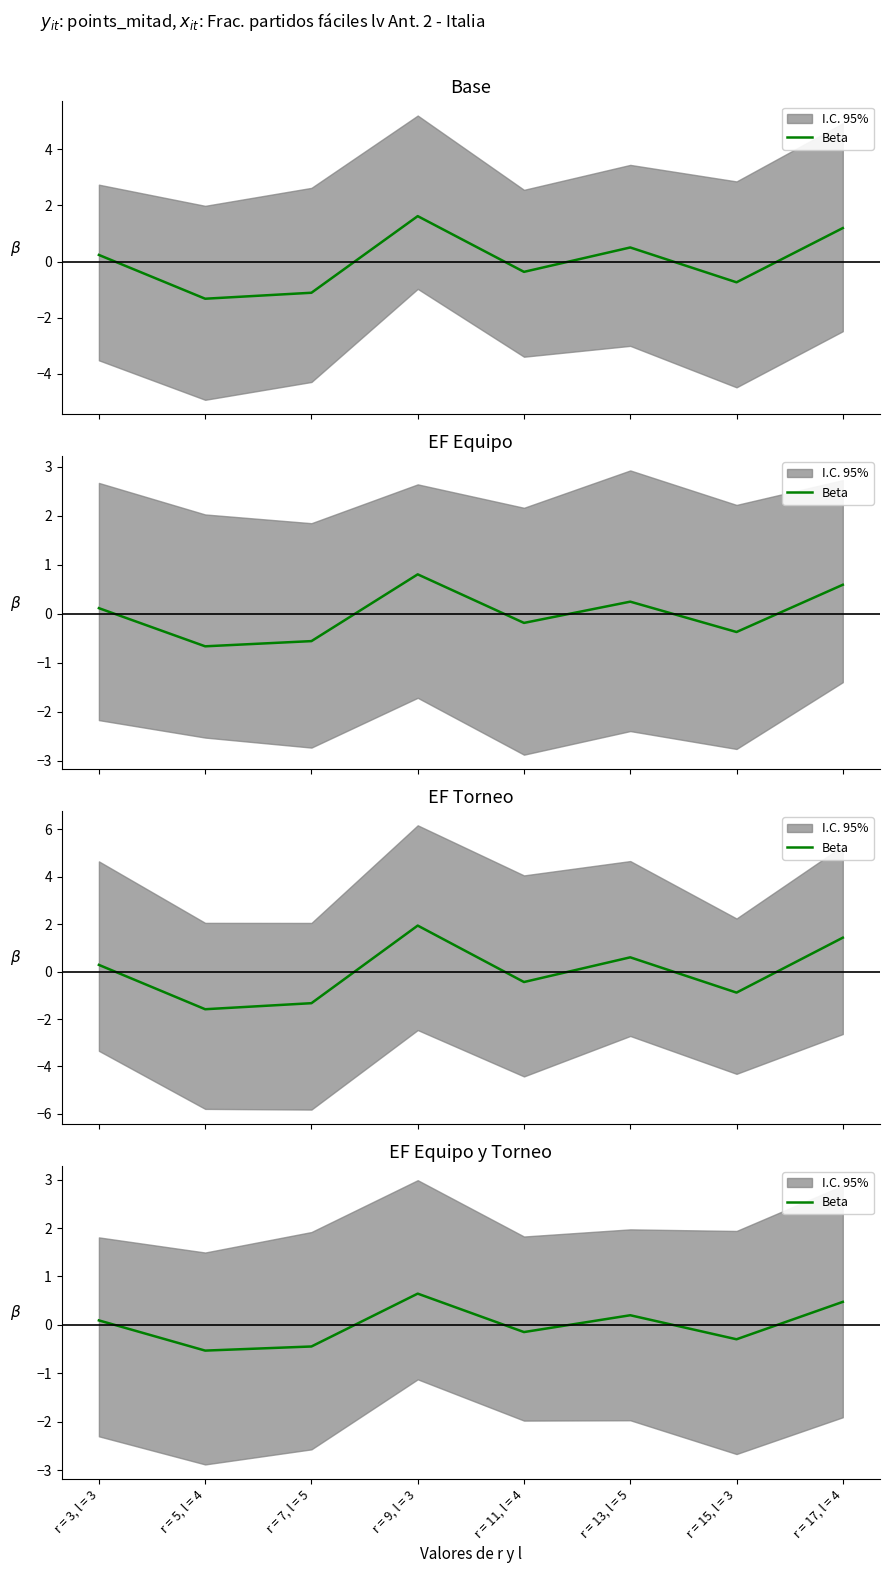

What is the label of the 3rd point from the left?

r = 7, l = 5